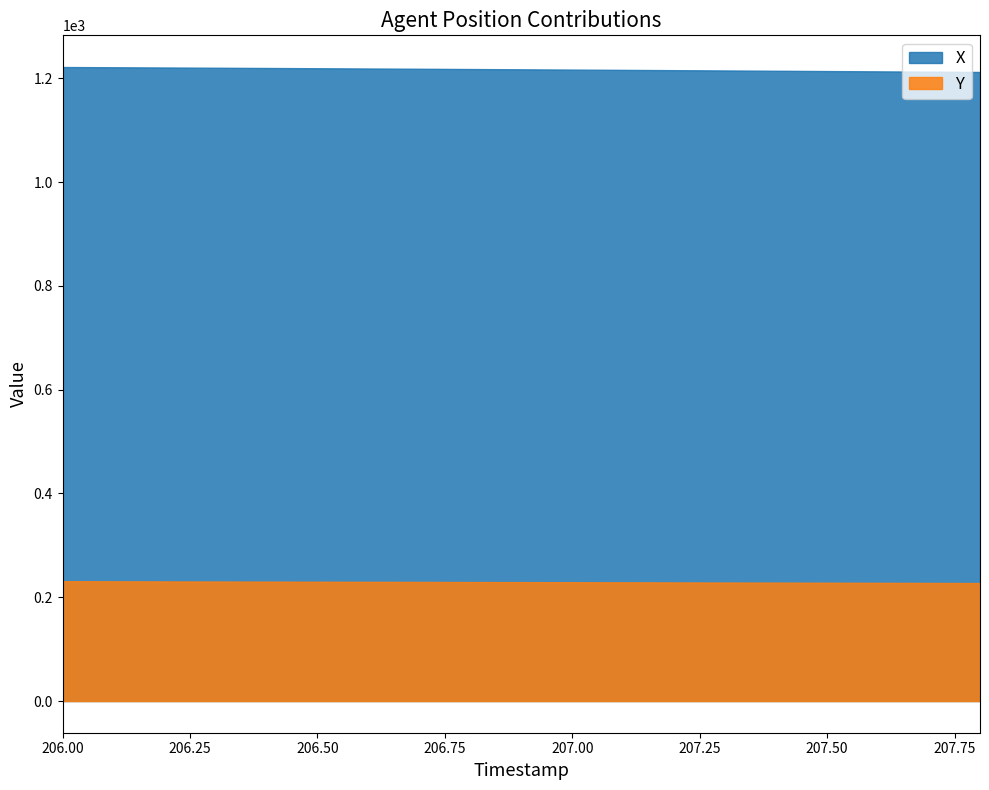

The value of Y at 207.5 is 57.1. True or false?

False